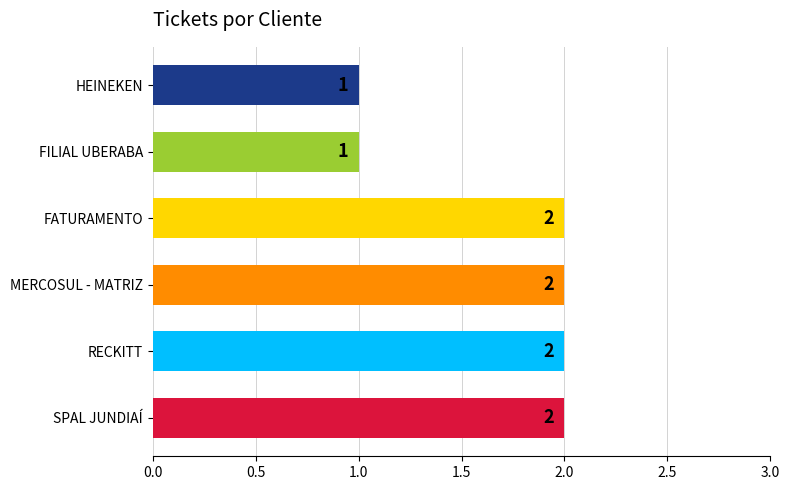

Does the chart contain any negative values?

No